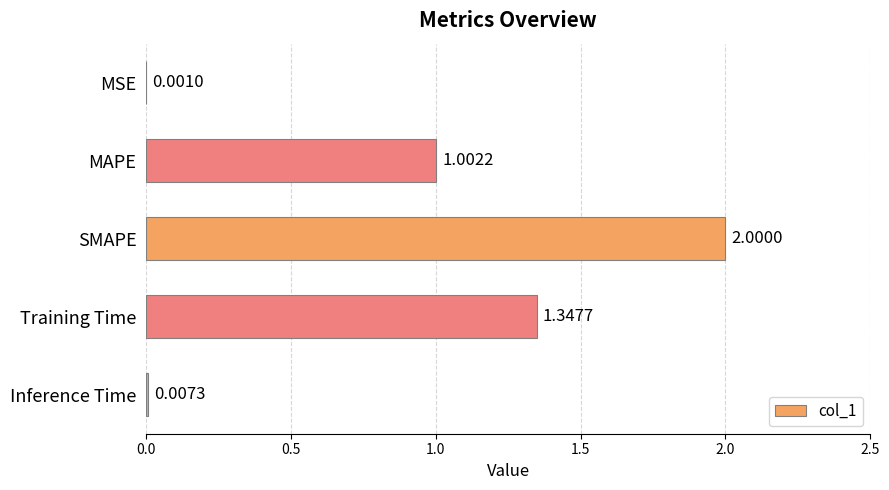

What is the sum of the values at Training Time and Inference Time?

1.4